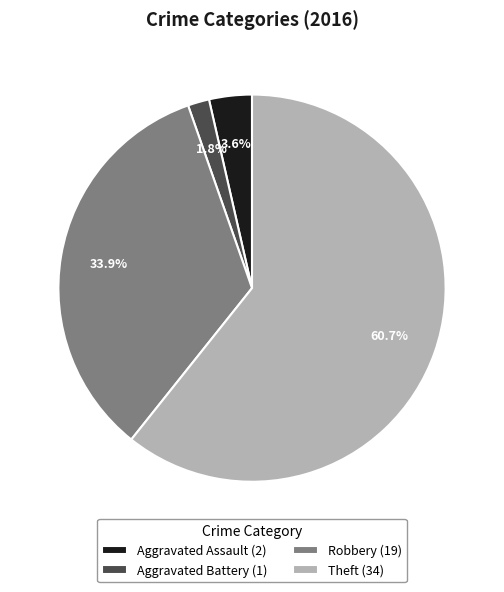

Does Robbery account for over 50% of the chart?

No